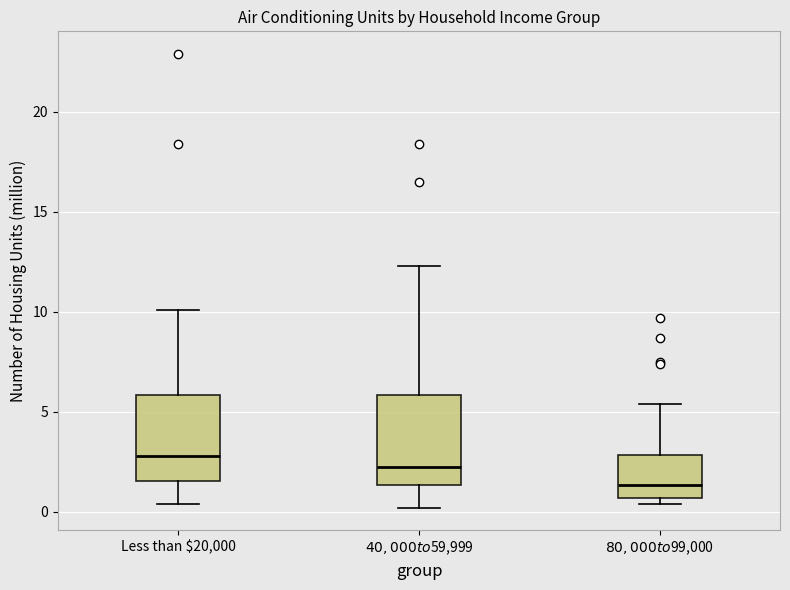

Reading left to right, transcribe this box plot: for each box, give where its median line is, the range the box spans, and where its two whiskers end, as read against the y-axis. The values are not printed on the chart, so give them approximately, as read against the axis.

Less than $20,000: median 3.0, box 1.5 to 6.0, whiskers 0.5 to 10.0
$40,000 to $59,999: median 2.5, box 1.5 to 6.0, whiskers 0.0 to 12.5
$80,000 to $99,000: median 1.5, box 0.5 to 3.0, whiskers 0.5 (just below the box's lower edge) to 5.5